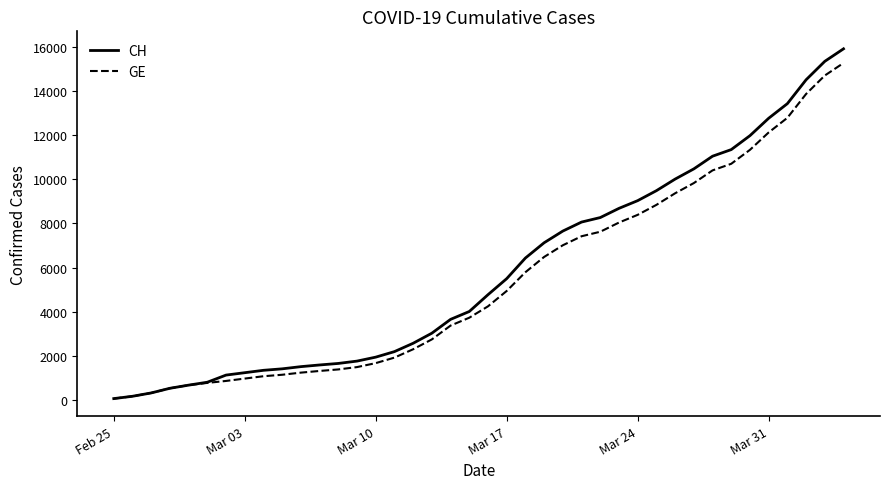

What is the maximum value for CH?

15900